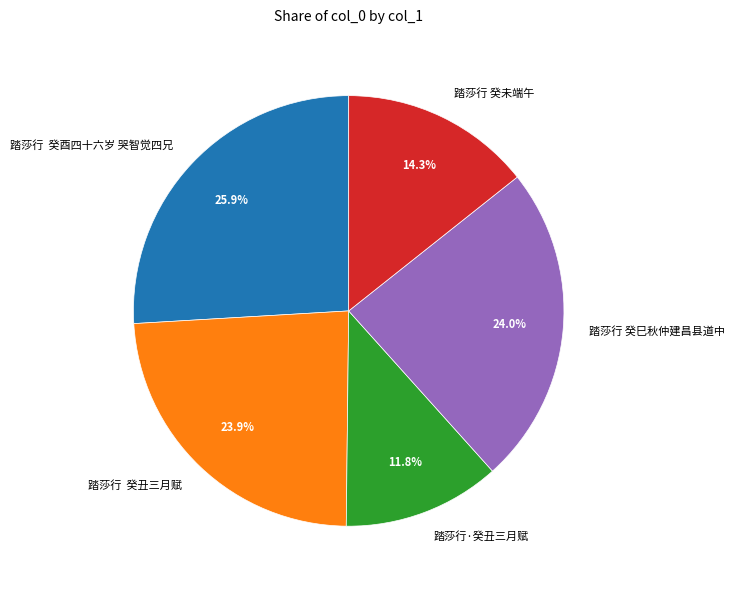

To the nearest percent, what portion does 踏莎行 癸未端午 represent?

14%